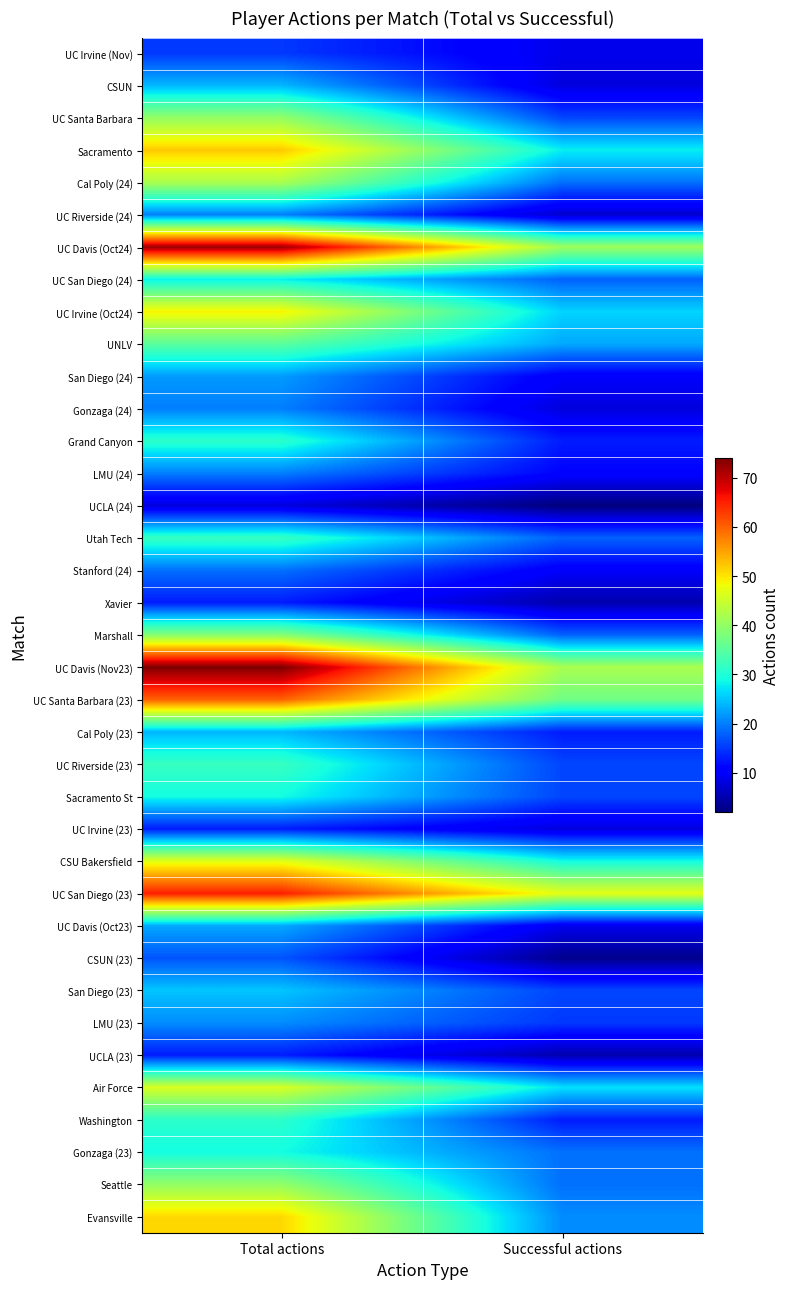

Which series changed the most between Total actions and Successful actions?

UC Davis (Nov23)